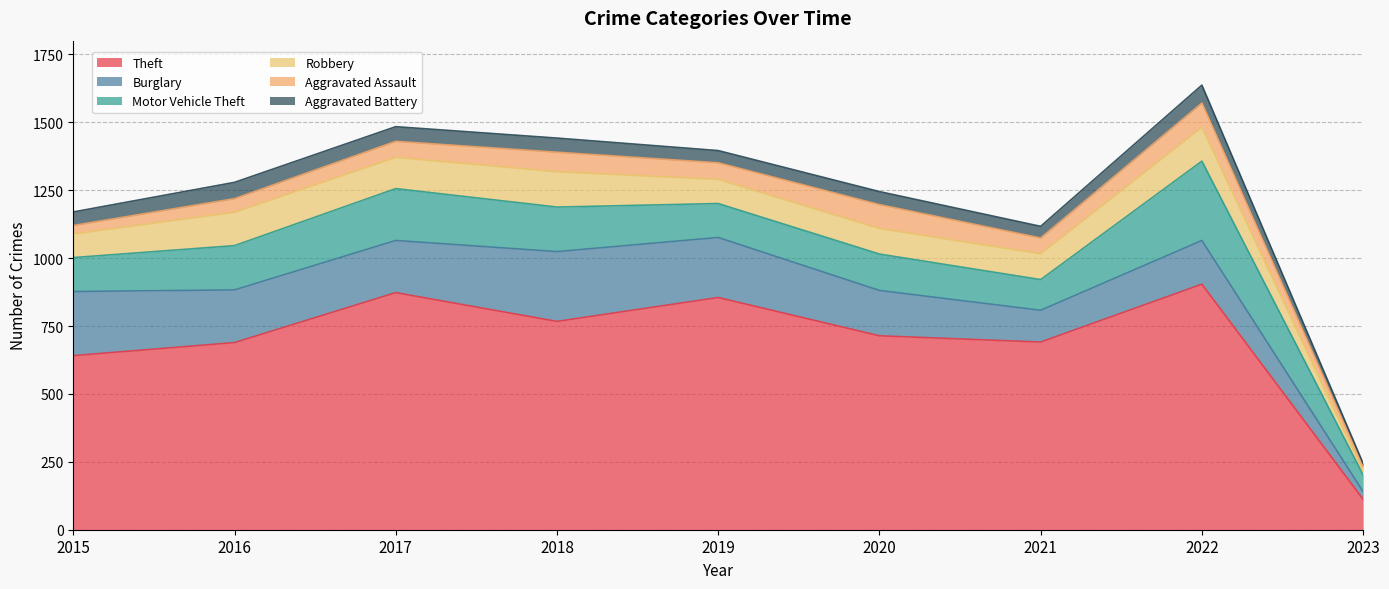

How many values in the Burglary series are below 192?

4